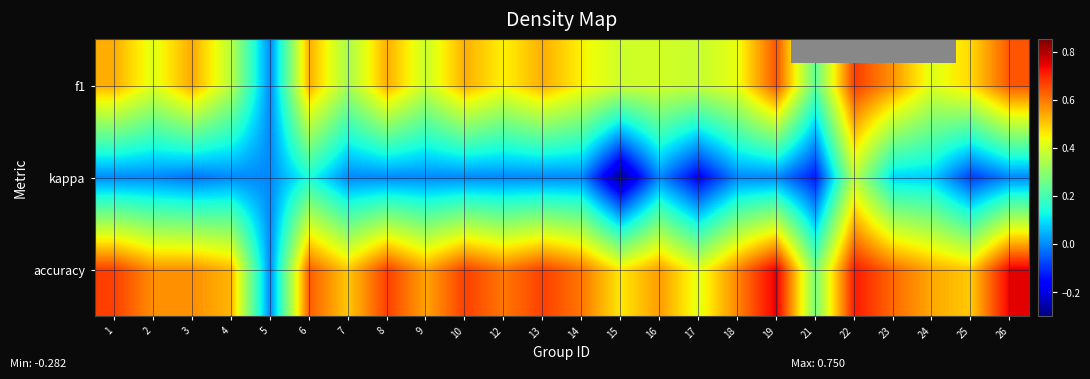

Which series has the largest total across all categories?

accuracy